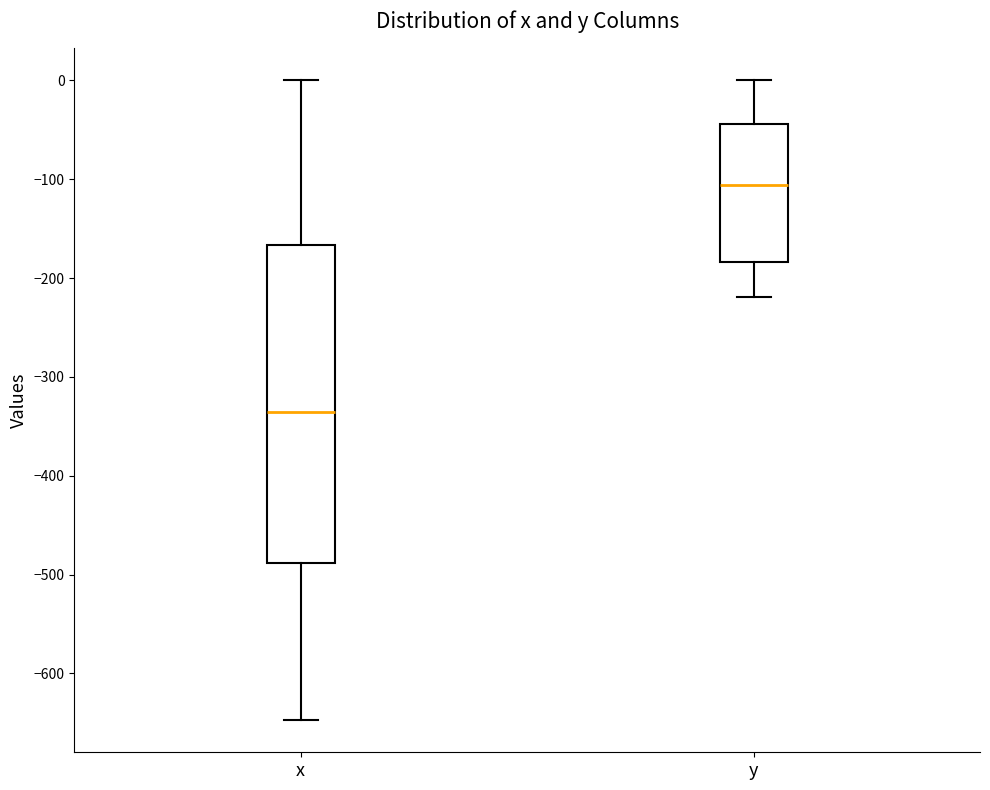

Reading left to right, transcribe this box plot: for each box, give where its median line is, the range the box spans, and where its two whiskers end, as read against the y-axis. The values are not printed on the chart, so give them approximately, as read against the axis.

x: median -340, box -490 to -170, whiskers -650 to 0
y: median -110, box -180 to -40, whiskers -220 to 0